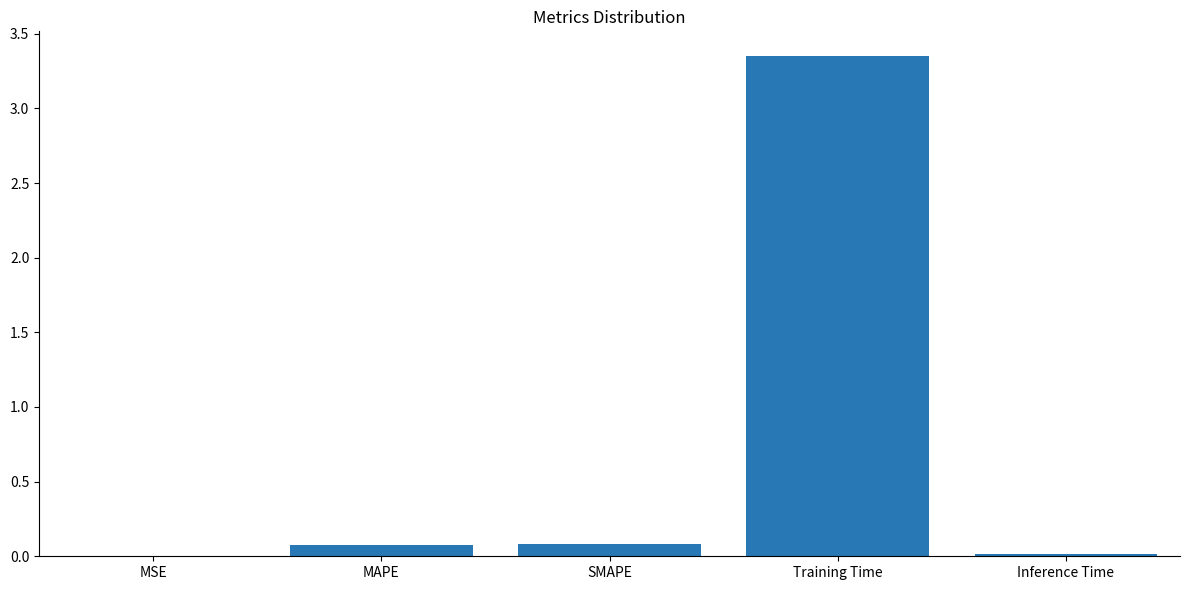

The value at SMAPE is 0.1. True or false?

True